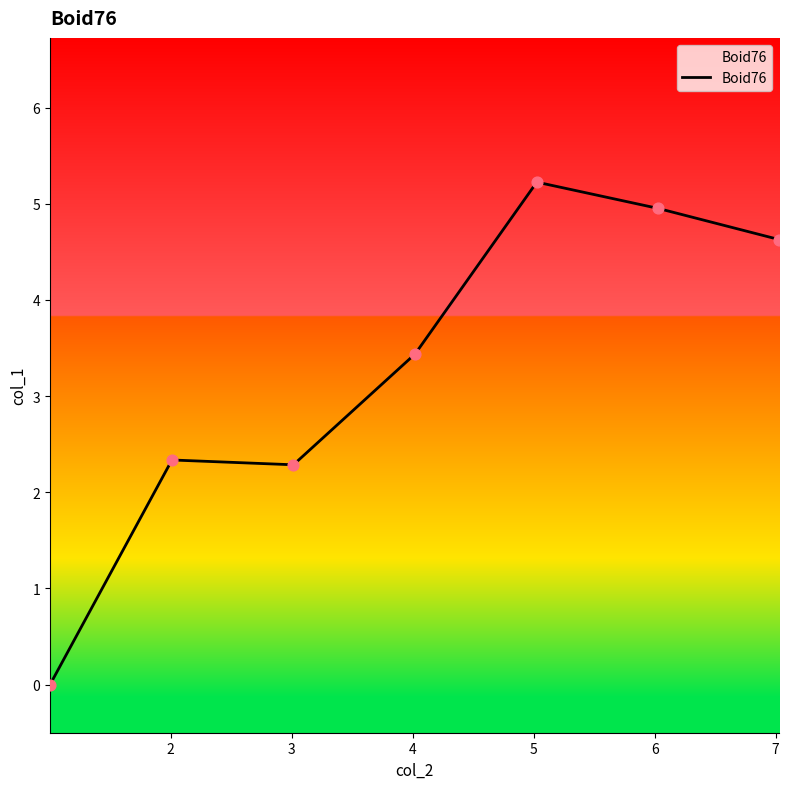

What is the greatest value displayed?

5.2